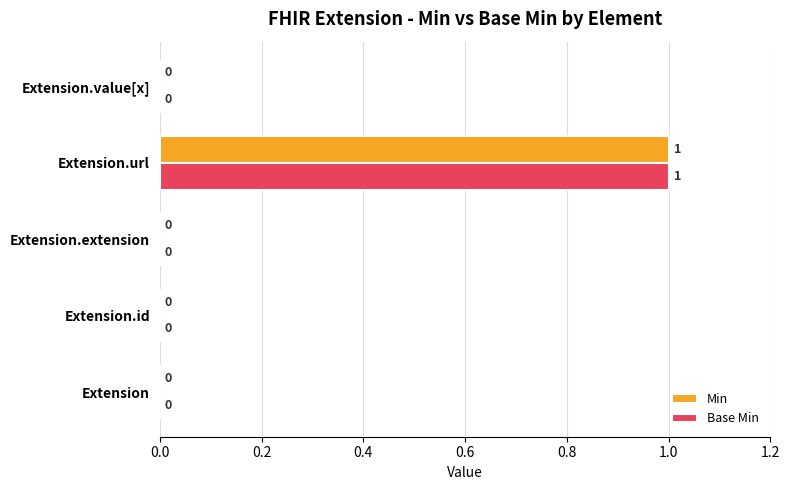

What is the greatest value displayed?

1